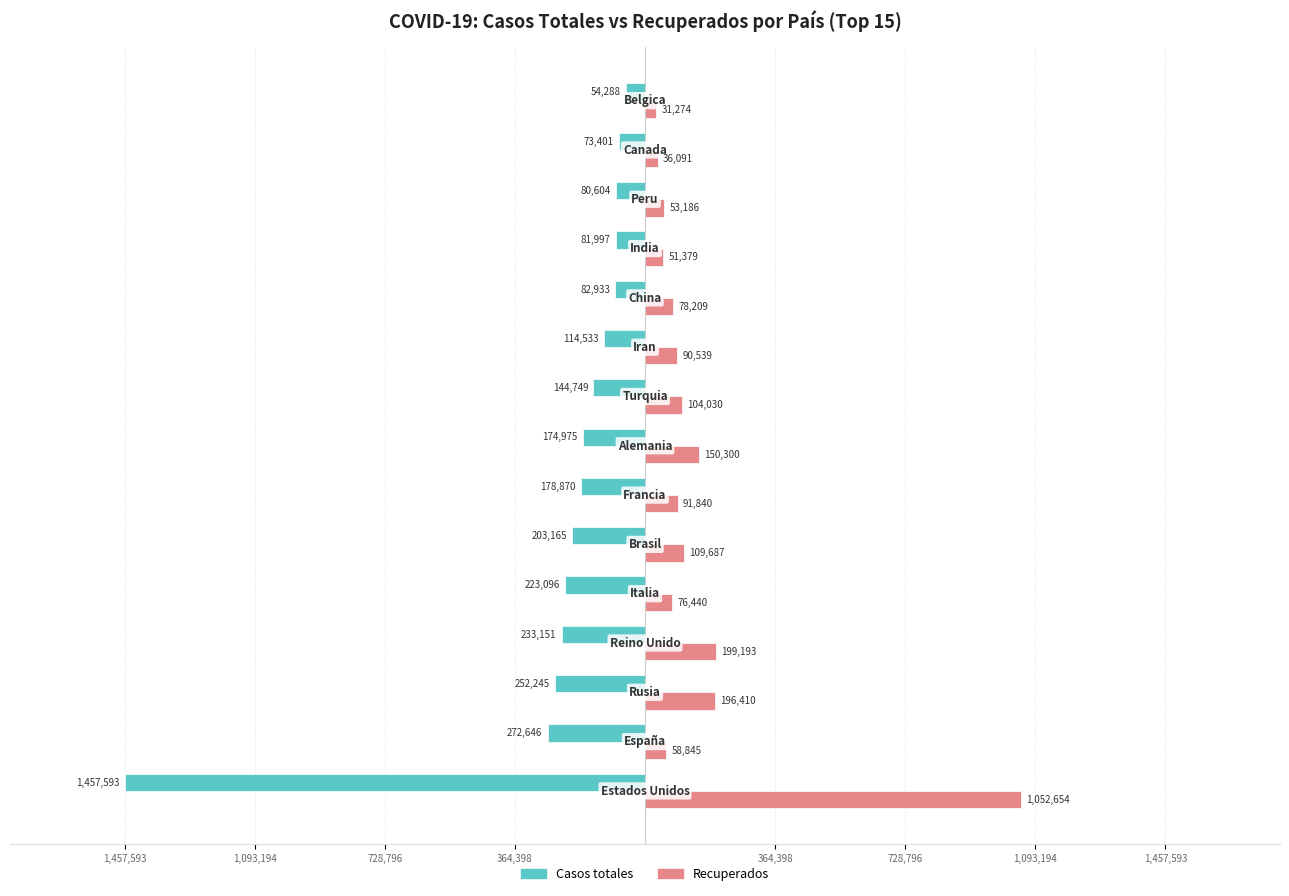

What are all the series names shown in the legend?

Casos totales, Recuperados